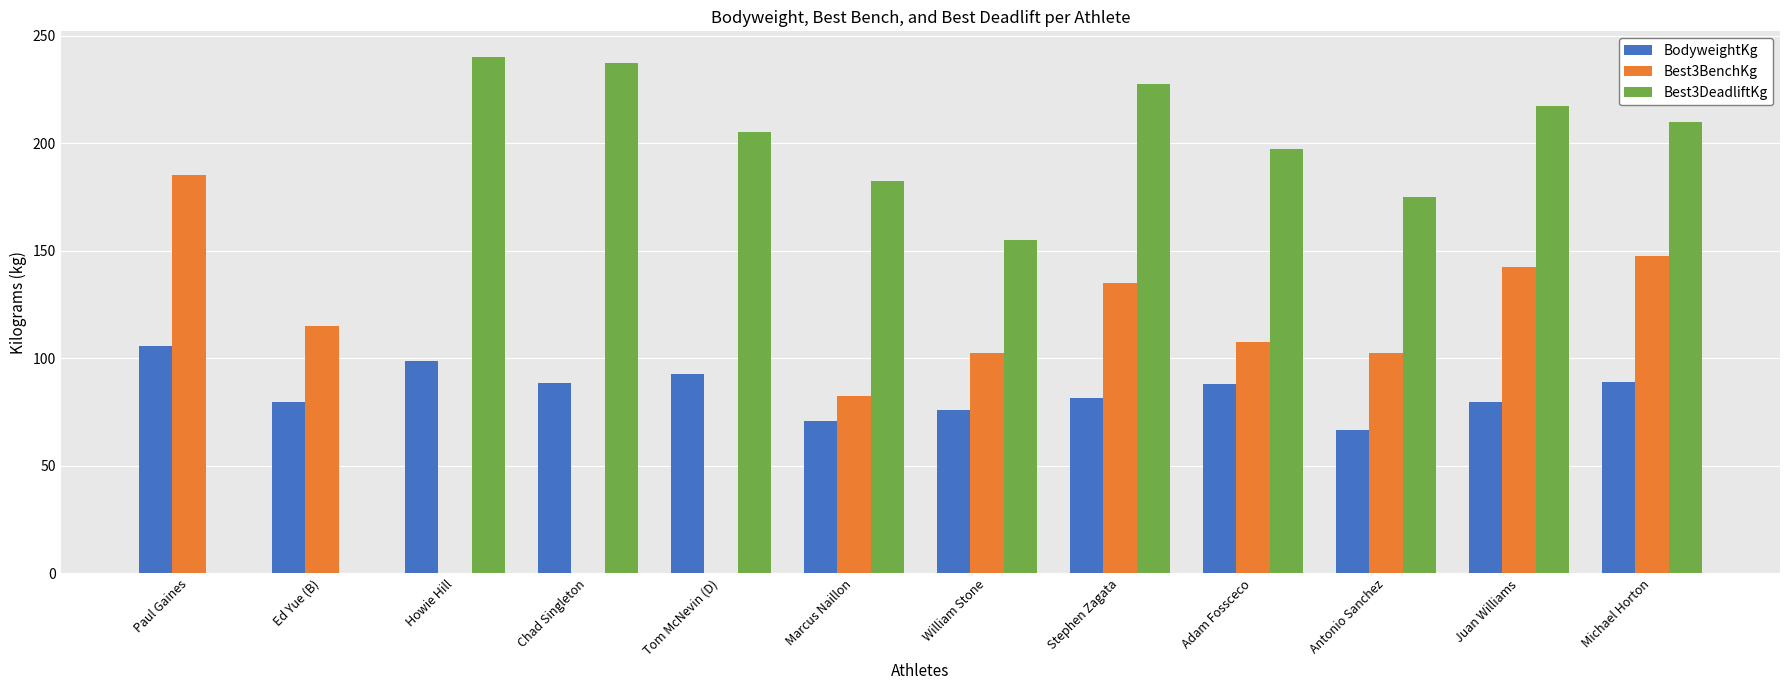

What is the sum of the Best3DeadliftKg values at Ed Yue (B) and Antonio Sanchez?

175.0